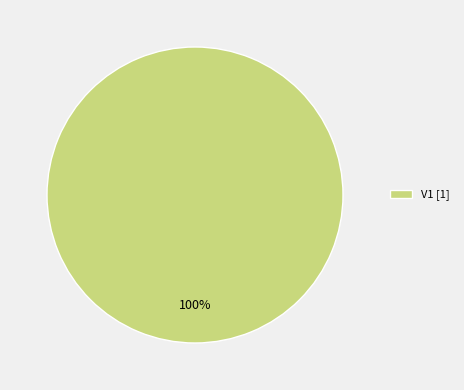

Does any single category account for the majority?

Yes